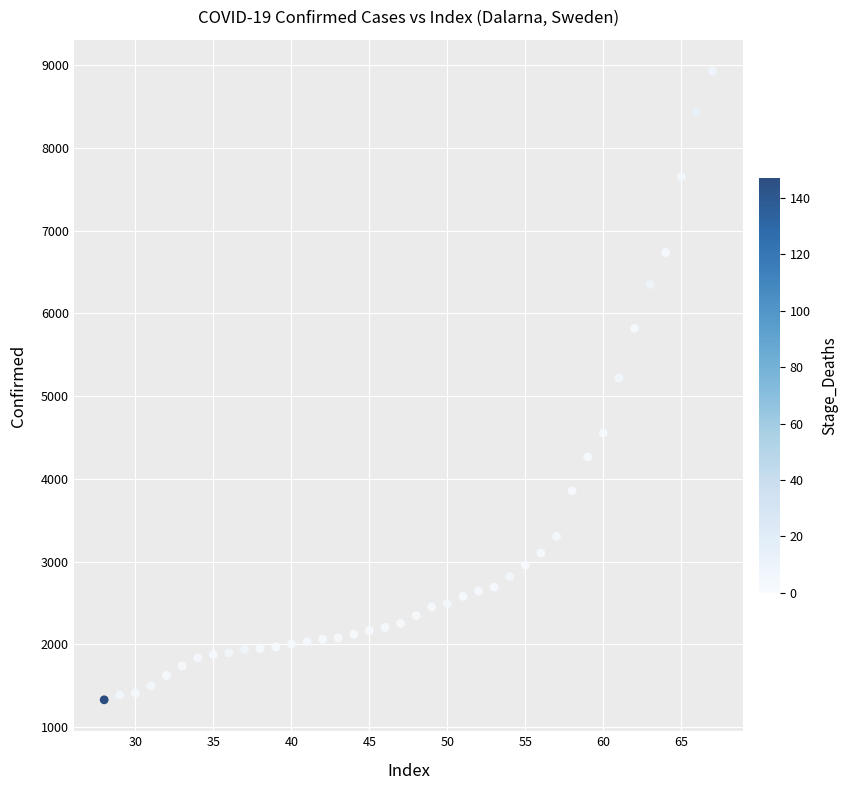

What Y value in the scatter plot is closest to 5129?

5219